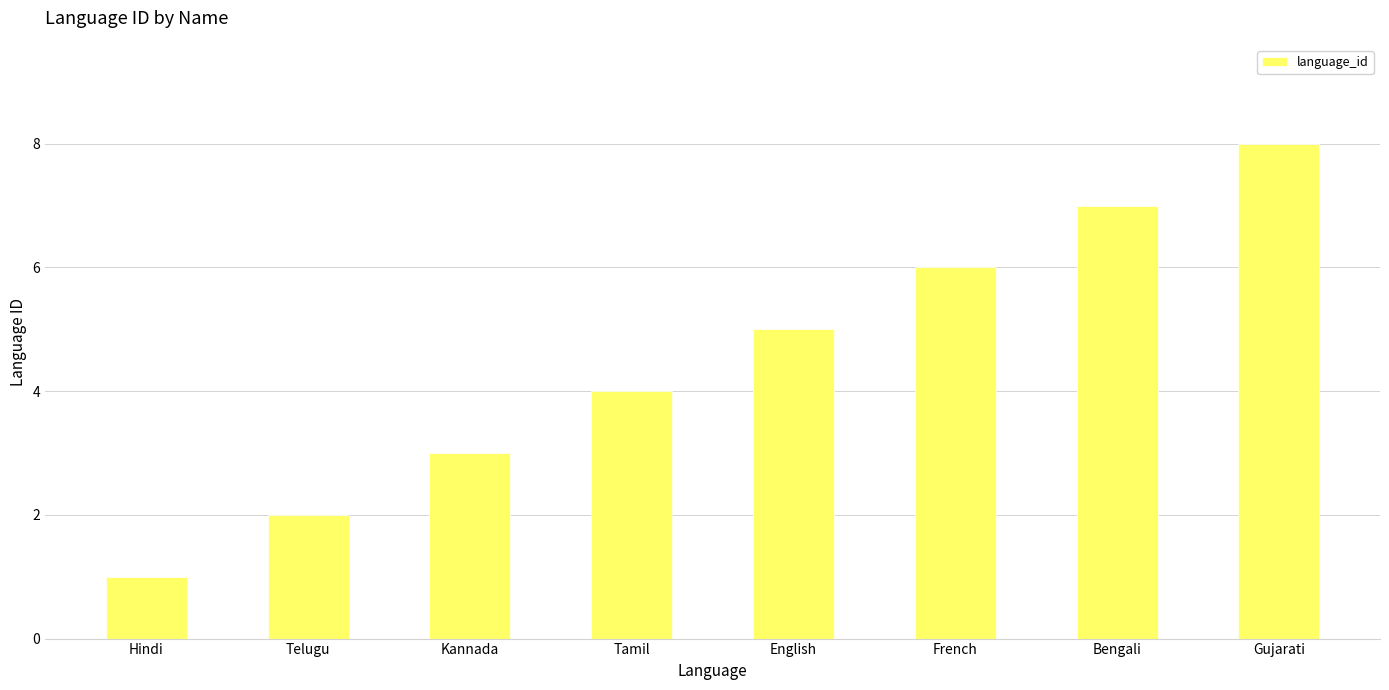

What is the smallest value displayed?

1